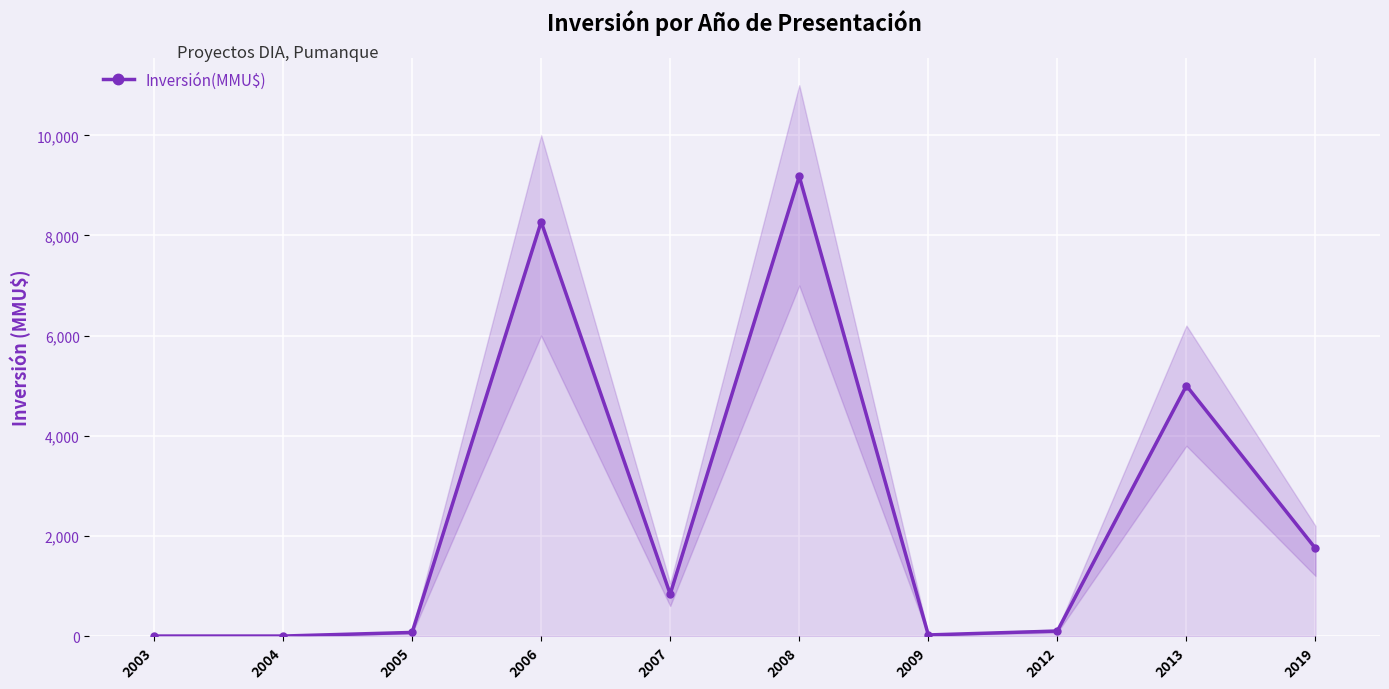

Does the chart display data point markers on the line(s)?

Yes